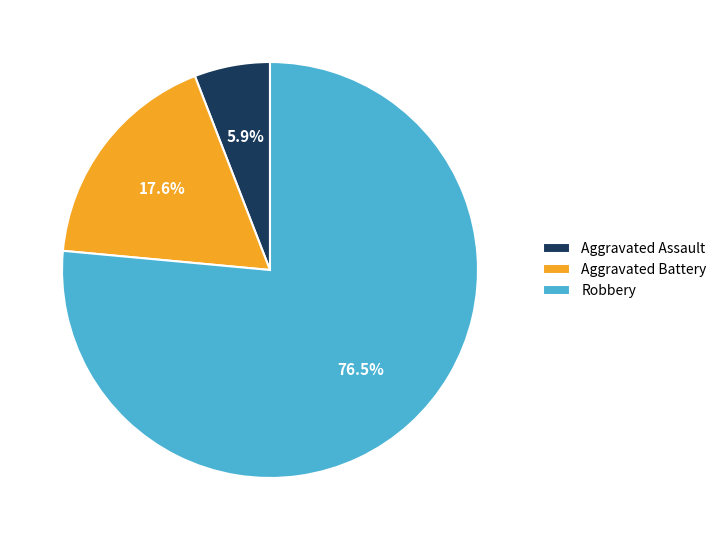

Which slice is the largest?

Robbery